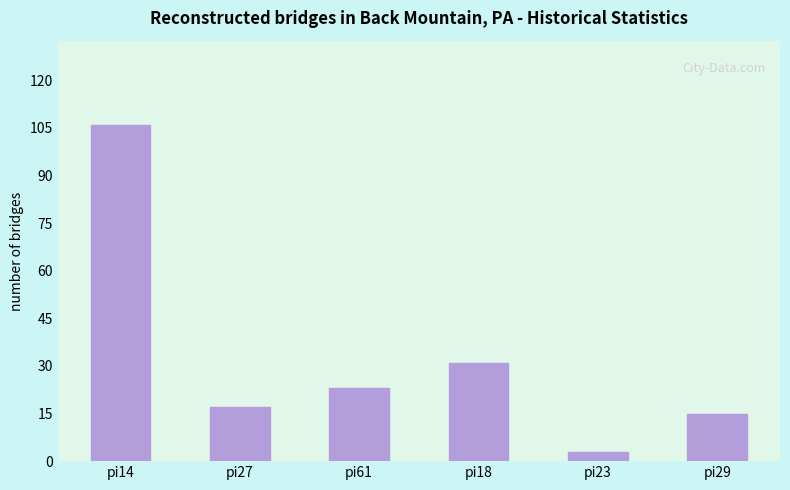

What is the change in value from pi27 to pi61?

+6